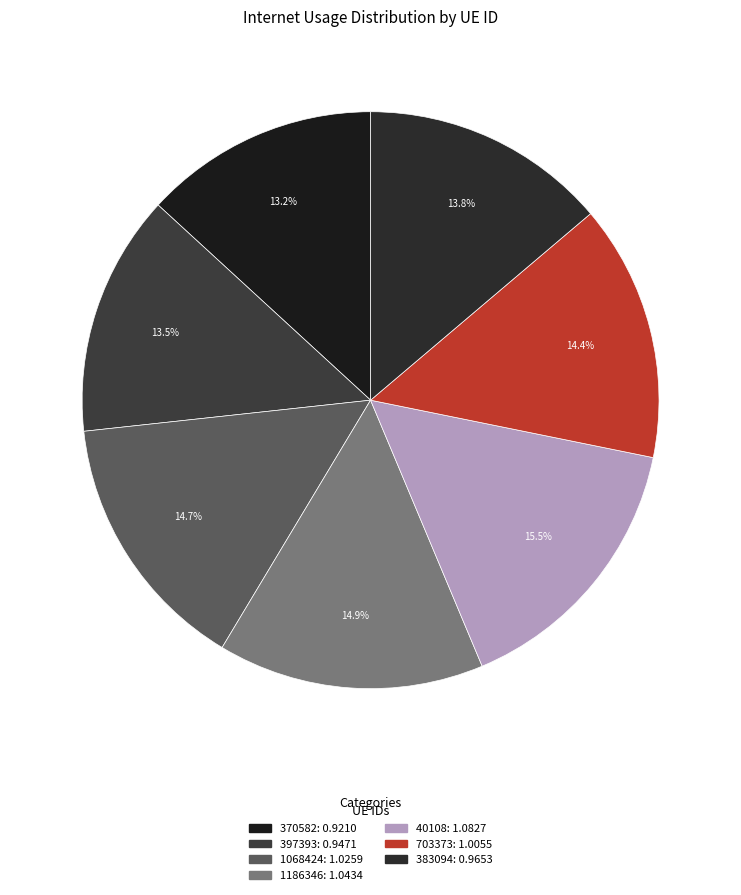

Between 383094 and 703373, which is larger?

703373